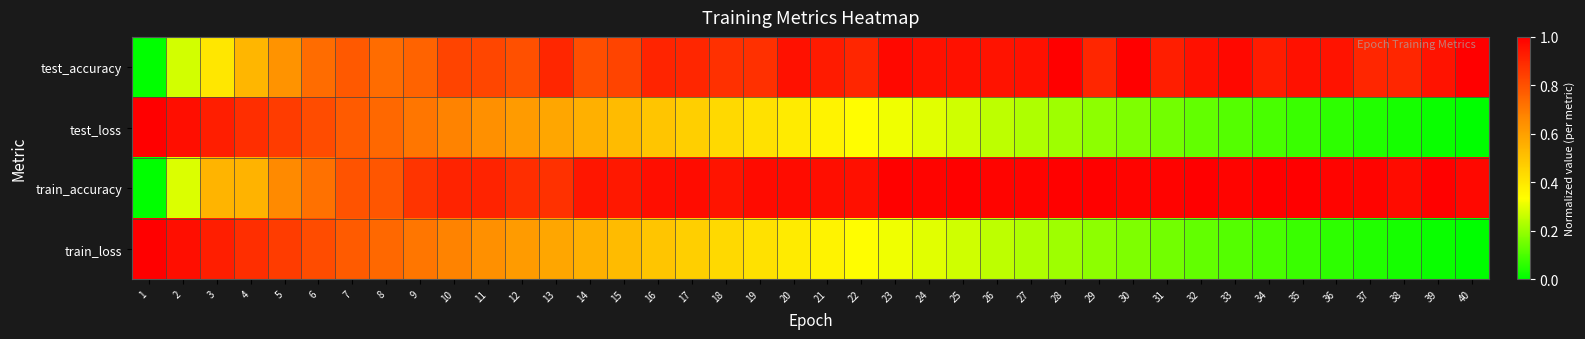

At how many categories does at least one series exceed 0?

40